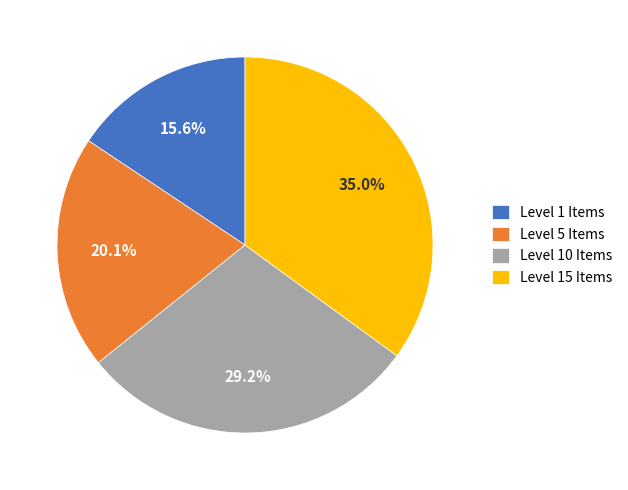

Do Level 10 Items and Level 5 Items together represent more than half of the pie?

No